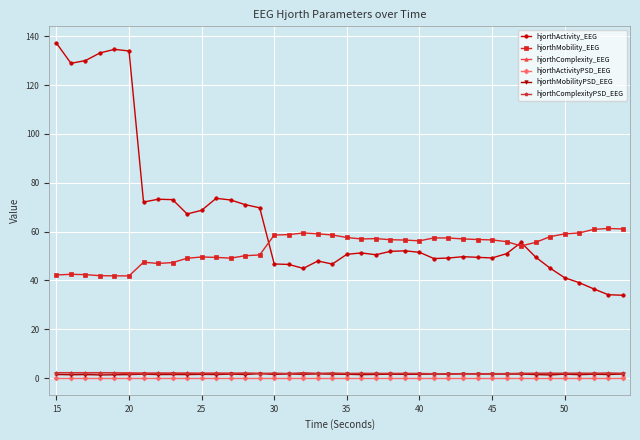

Which series has the widest spread of values?

hjorthActivity_EEG